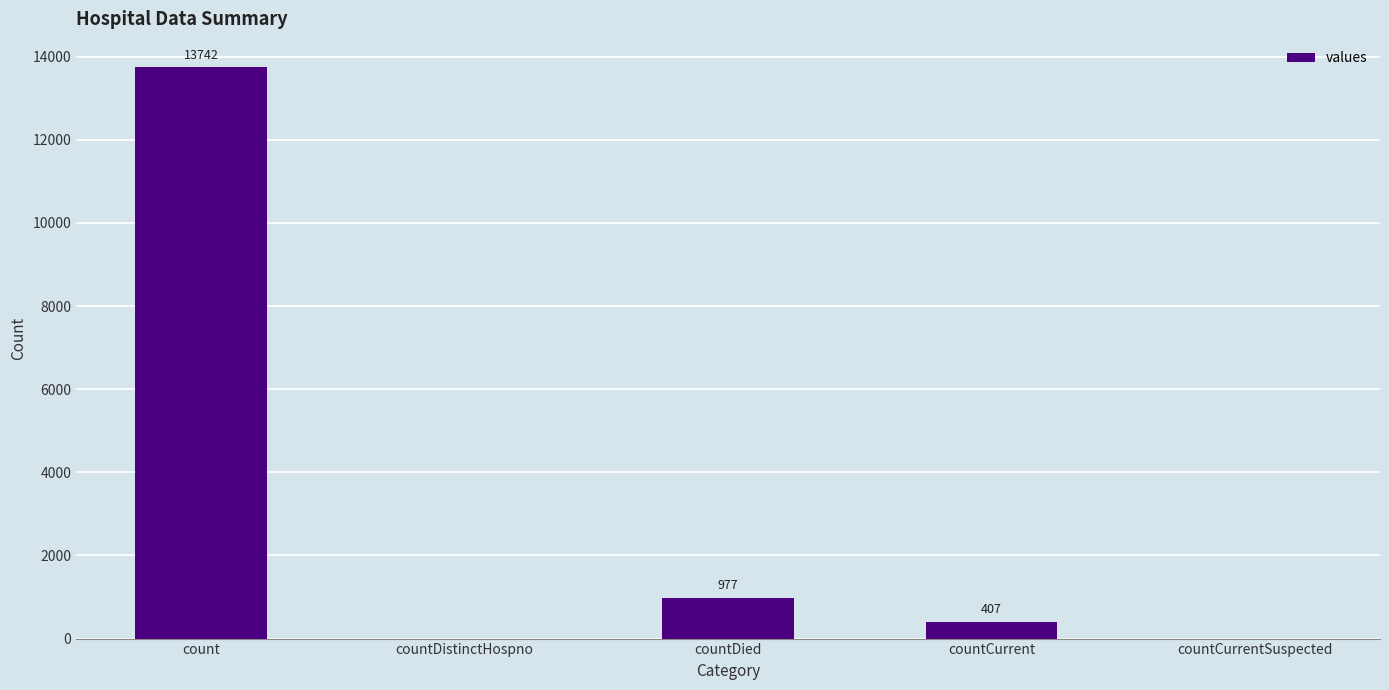

Which category has the highest value across all series?

count